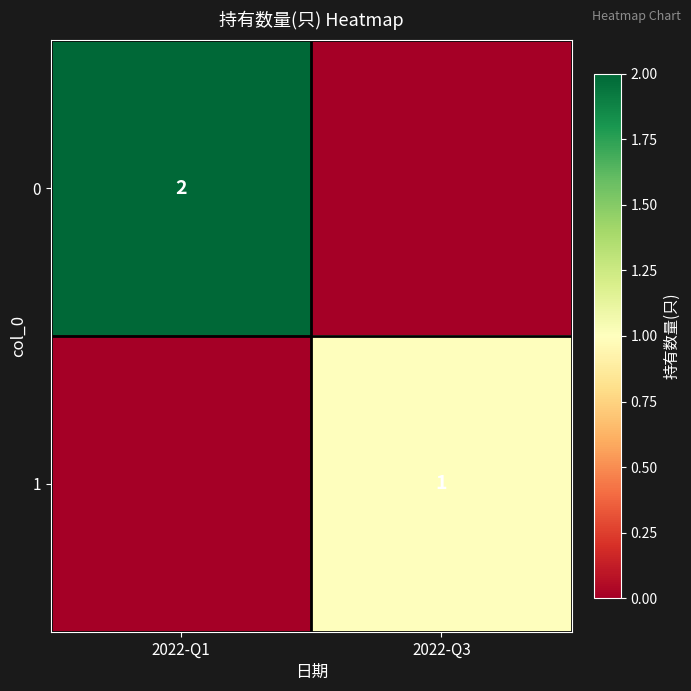

Is it true that 0 equals 1 at 2022-Q1?

False